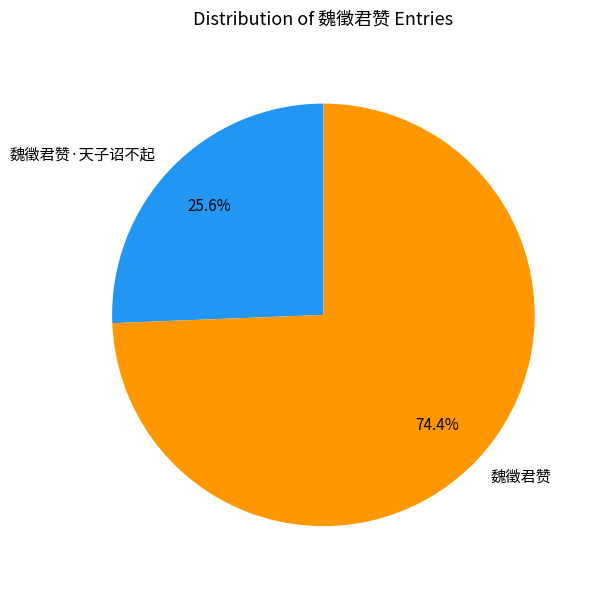

What percentage is the 魏徵君赞·天子诏不起 slice, to the nearest percent?

26%